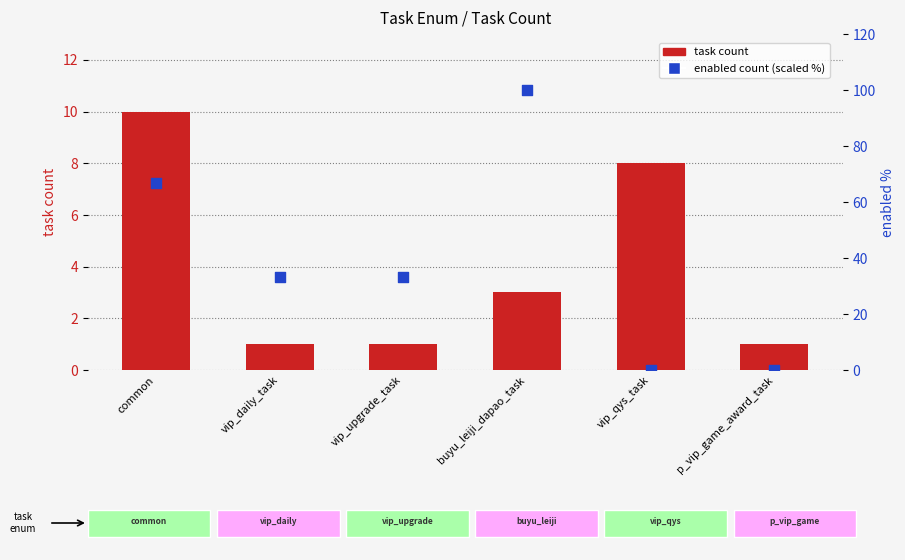

Which series has the largest total across all categories?

enabled count (scaled)